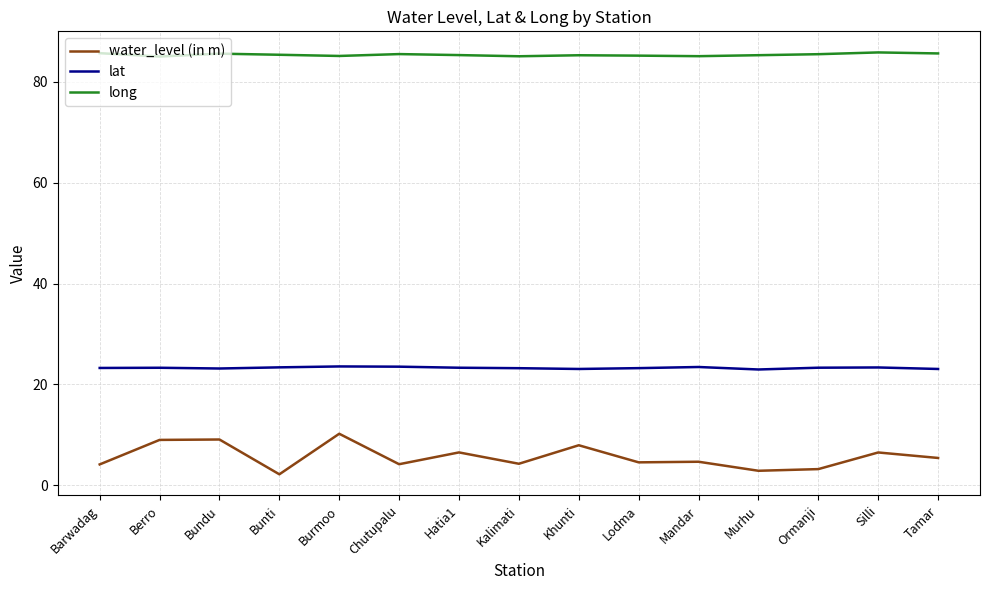

True or false: lat has more than 2 points higher than both neighbors.

True